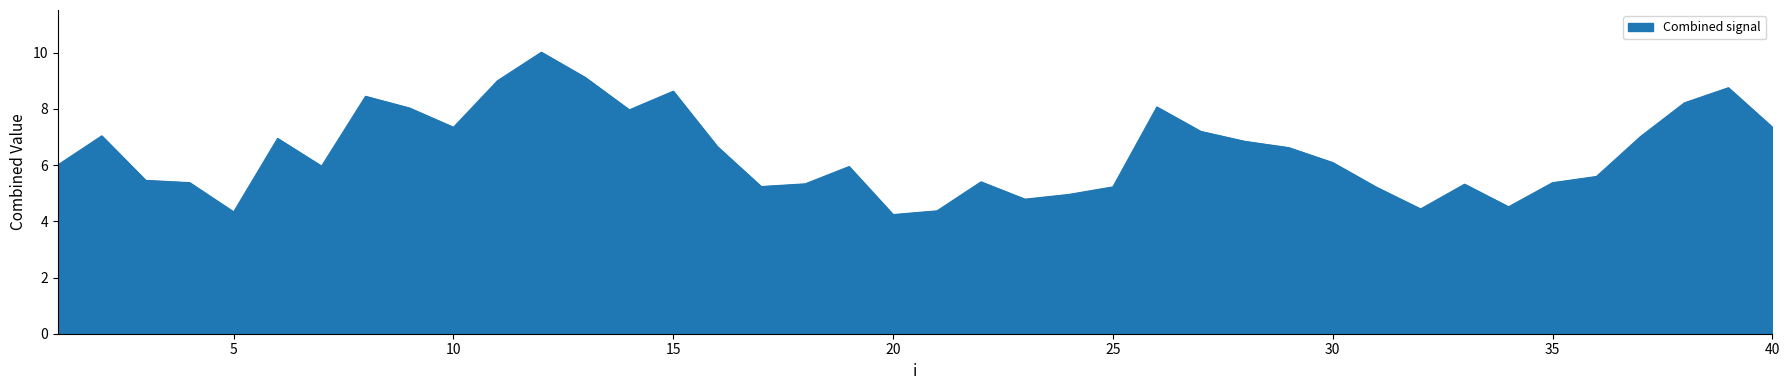

What is the smallest value displayed?

4.2